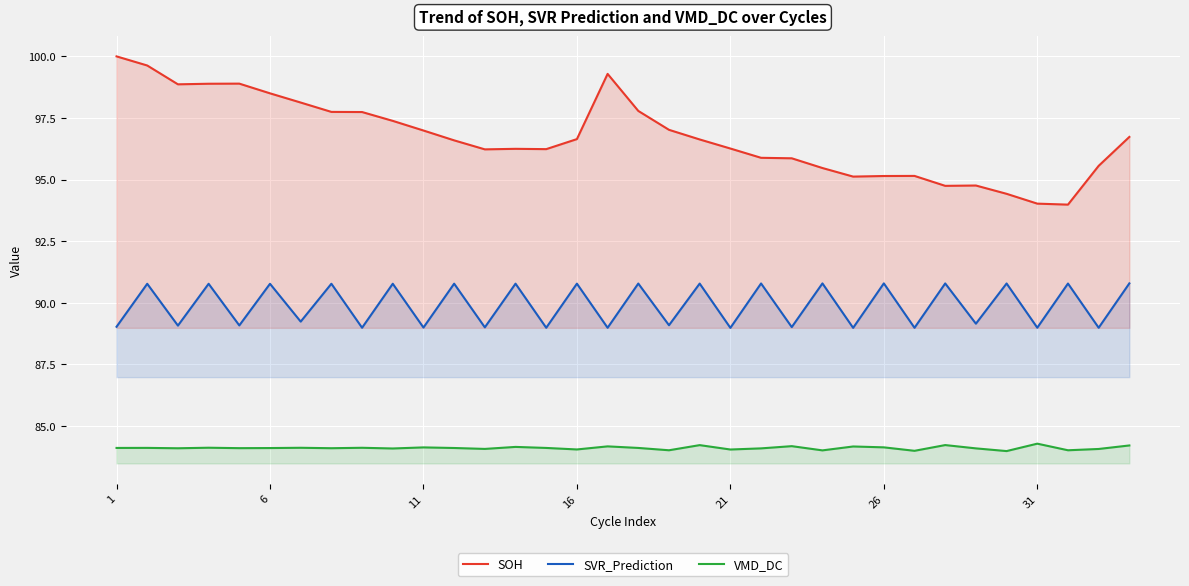

What are all the series names shown in the legend?

SOH, SVR_Prediction, VMD_DC